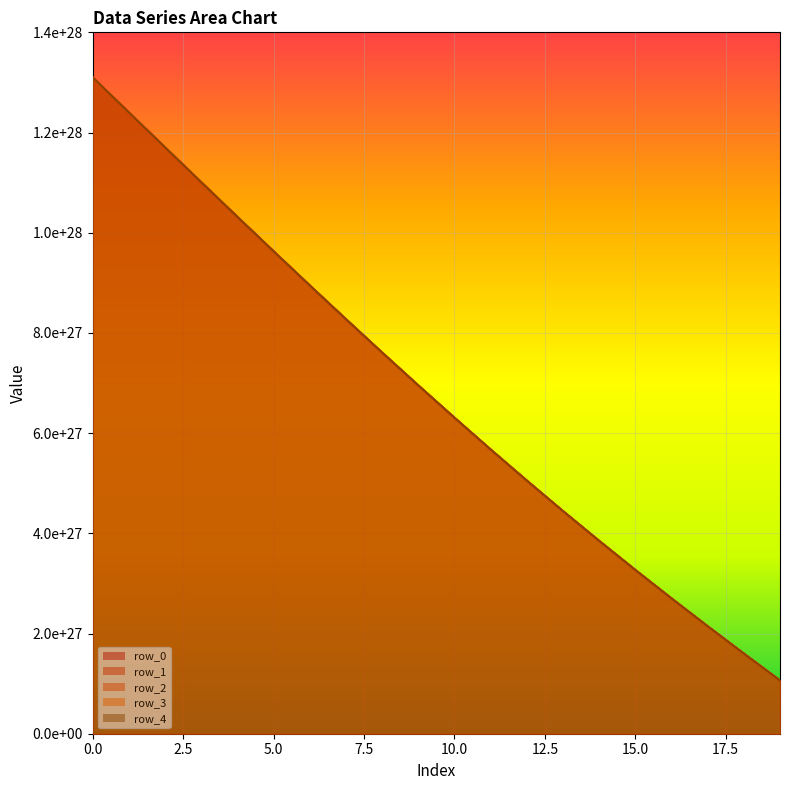

Which series has the widest spread of values?

row_0